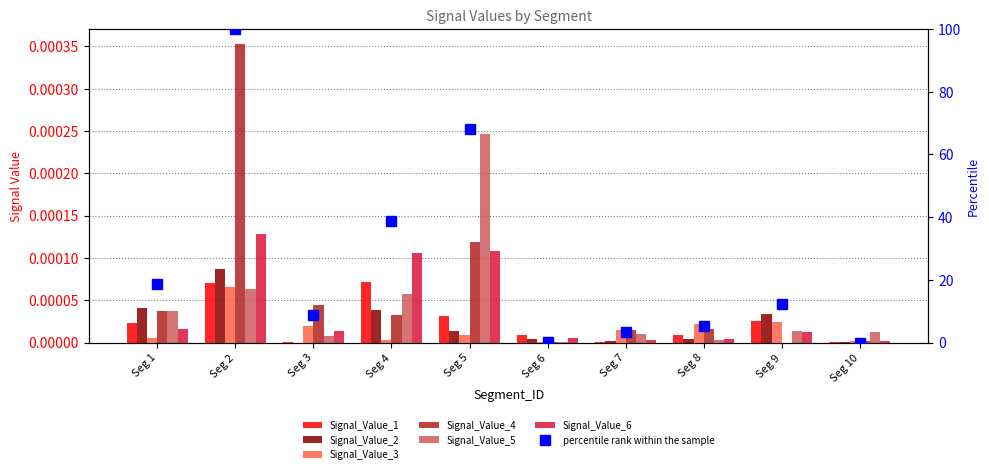

At Seg 10, list the series in order from largest to smallest.

Signal_Value_5, Signal_Value_6, Signal_Value_3, Signal_Value_4, Signal_Value_2, Signal_Value_1